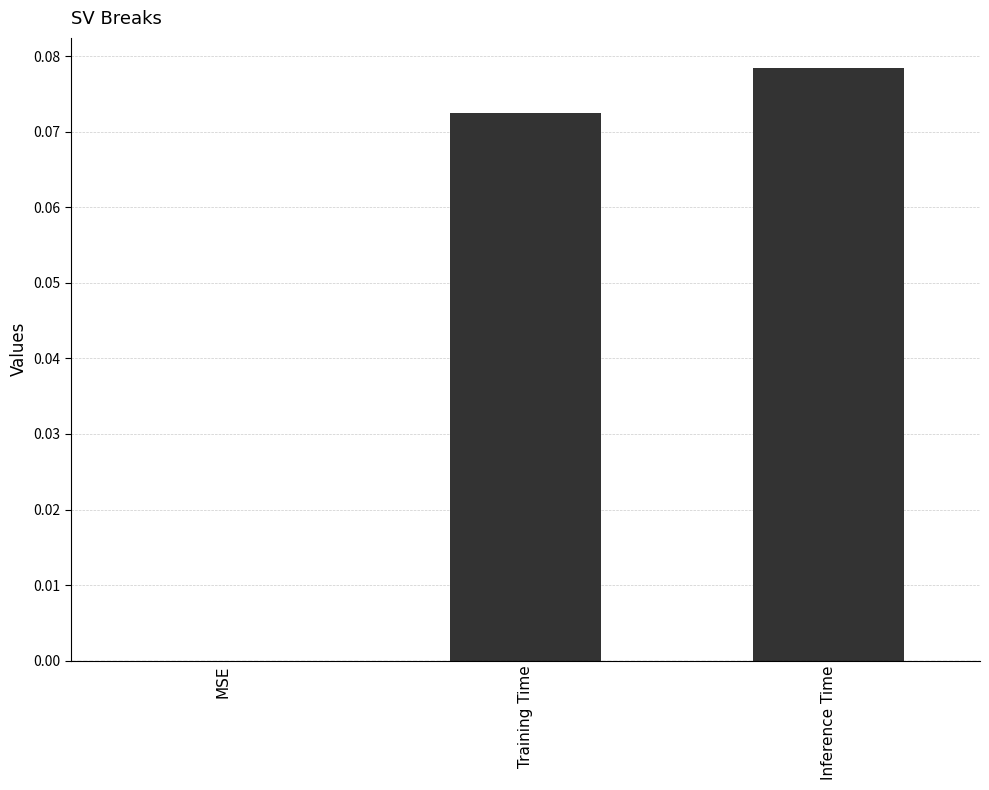

Is it true that the value at Training Time is 0.0?

False